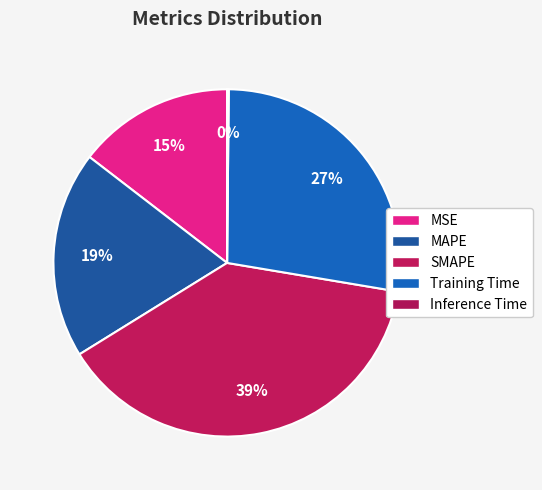

Which category has the biggest portion of the pie?

SMAPE